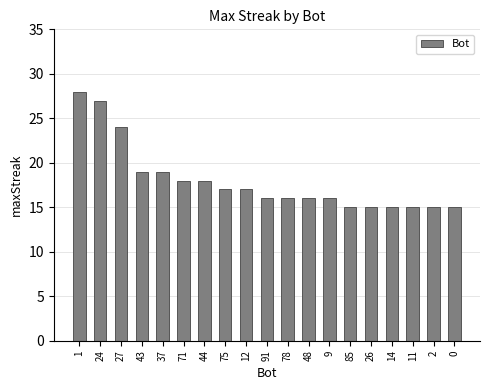

Reading left to right, what are all the values shown in this chart?

1=28	24=27	27=24	43=19	37=19	71=18	44=18	75=17	12=17	91=16	78=16	48=16	9=16	85=15	26=15	14=15	11=15	2=15	0=15